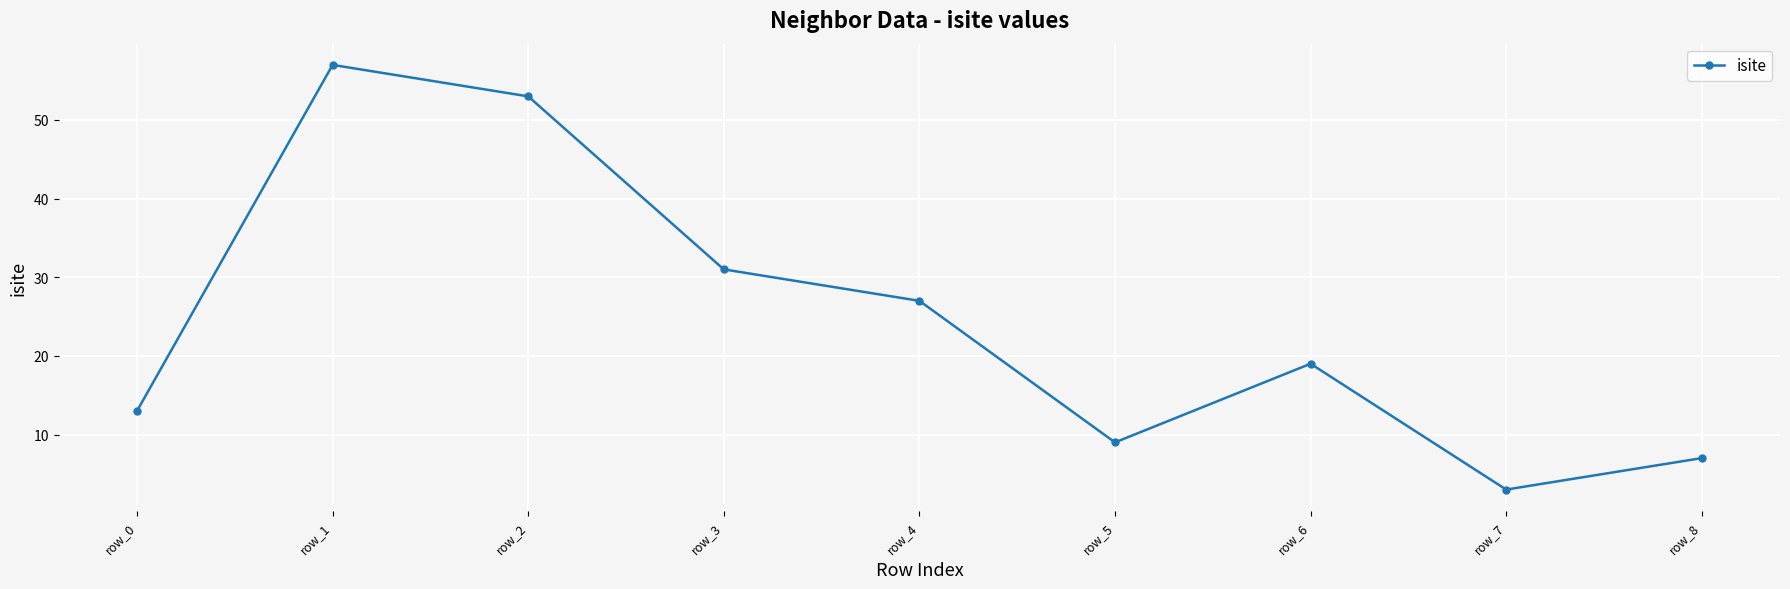

What is the change in value from row_4 to row_7?

-24